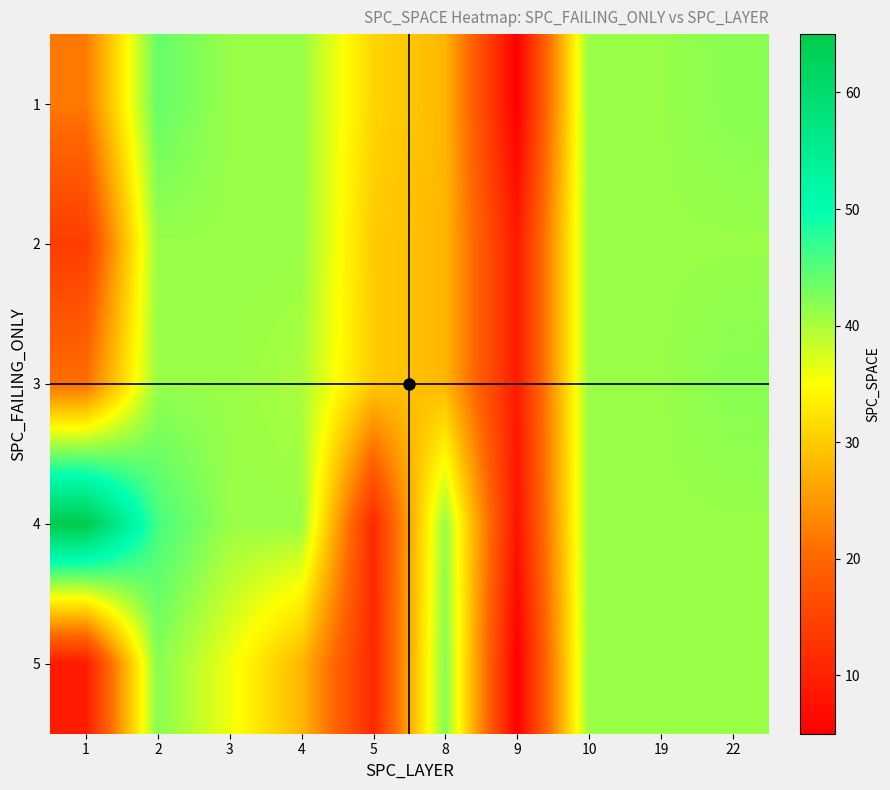

At which category is the sum across all series the highest?

2